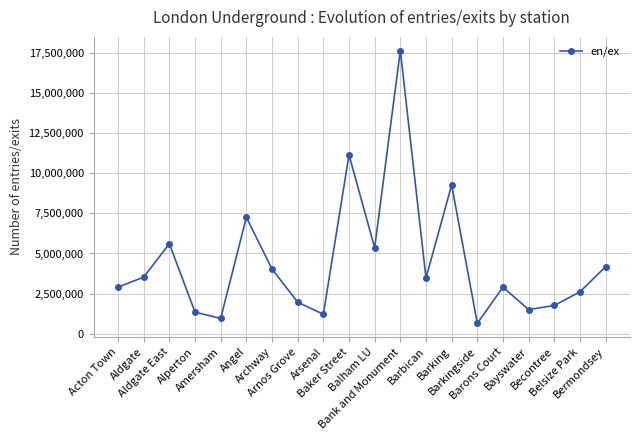

At which category does the data reach its first local valley?

Amersham